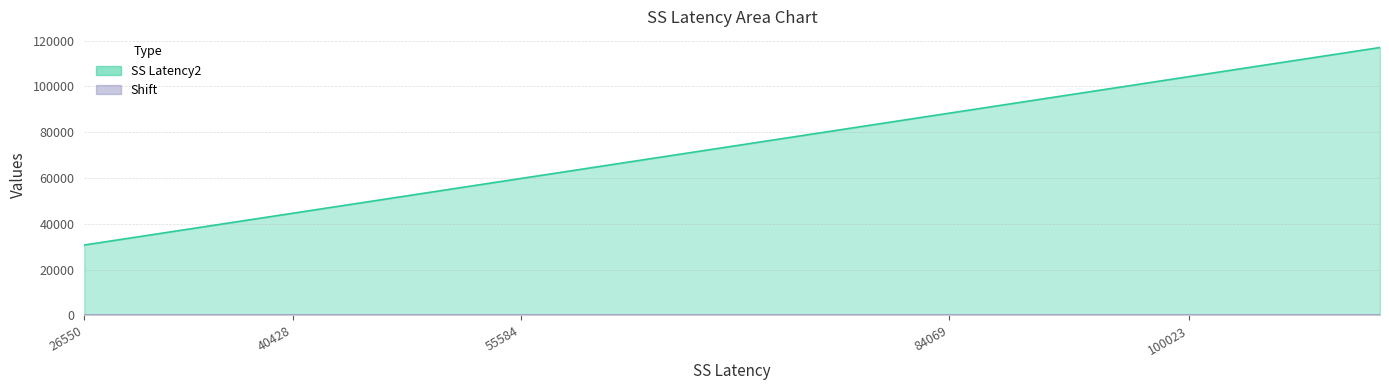

What is the label of the 1st point from the left?

26550